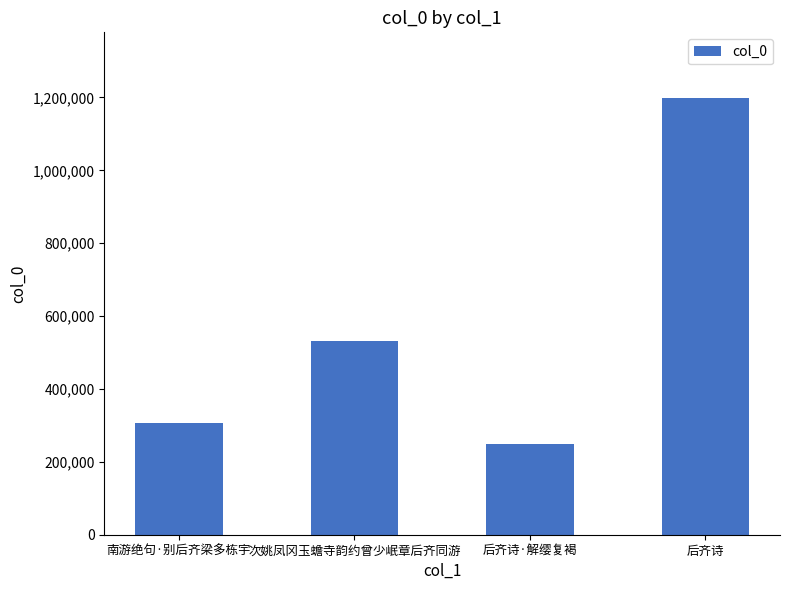

What is the change in value from 南游绝句·别后齐梁多栋宇 to 后齐诗·解缨复褐?

-56790